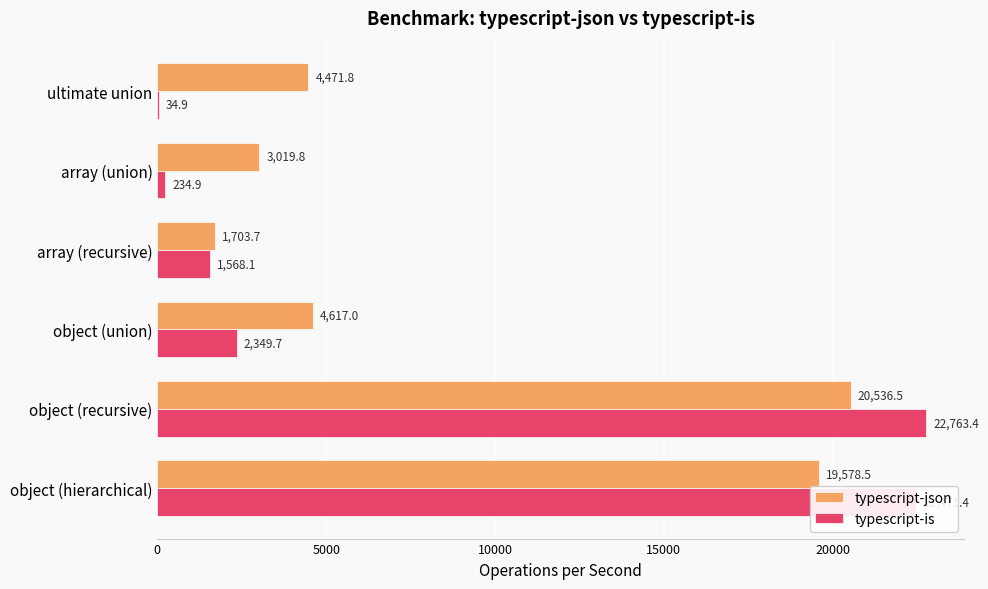

What is the sum of the typescript-json values at ultimate union and array (recursive)?

6175.5